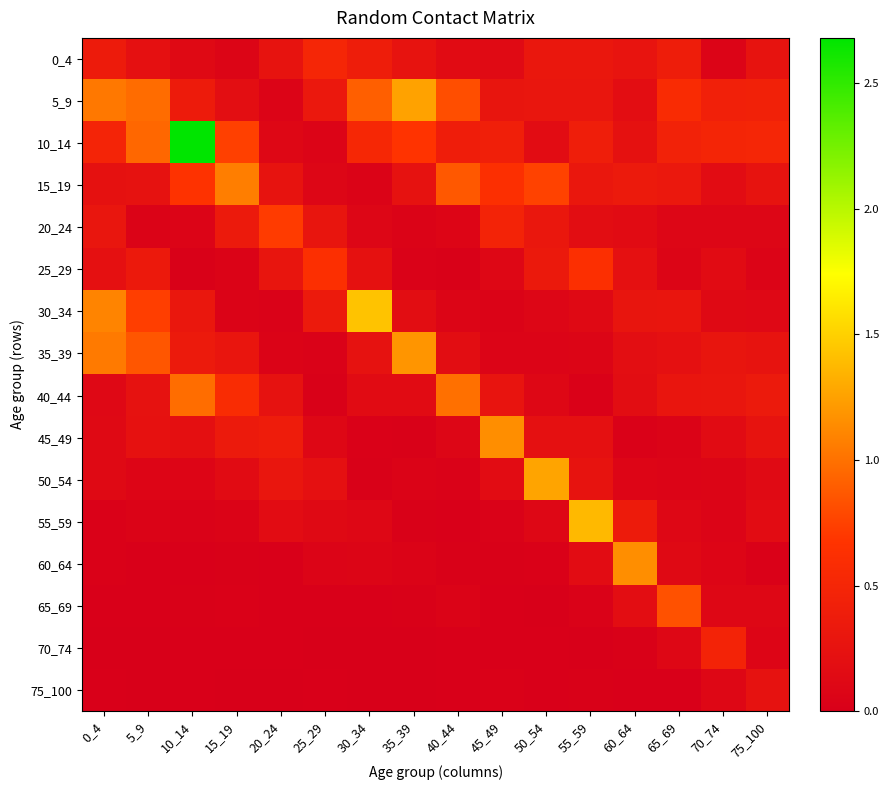

Which category has the lowest value across all series?

25_29